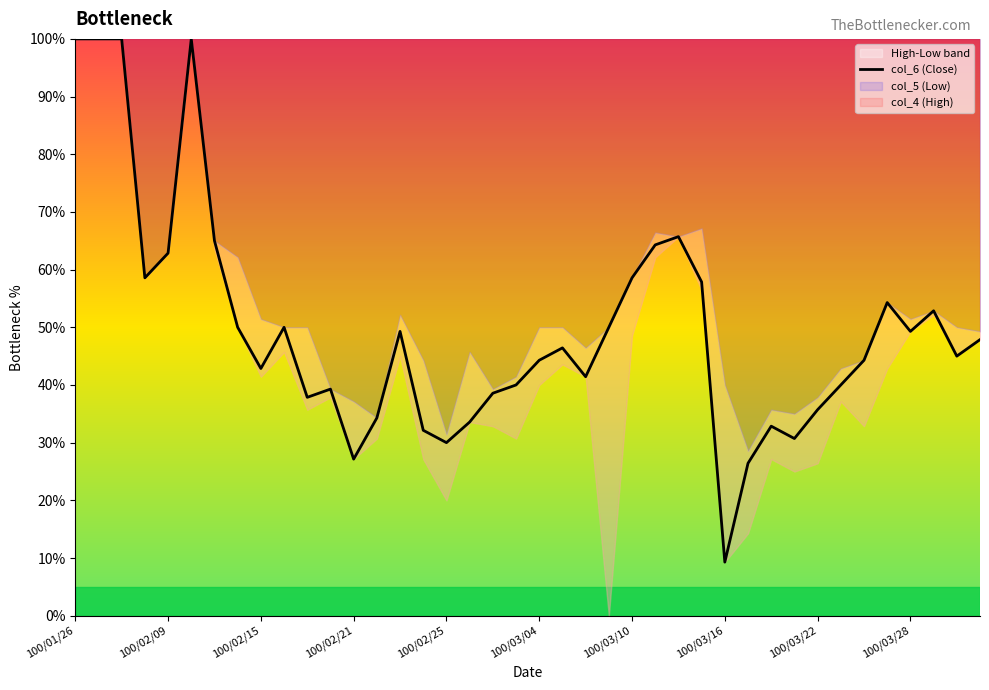

What is the average value?

49.7